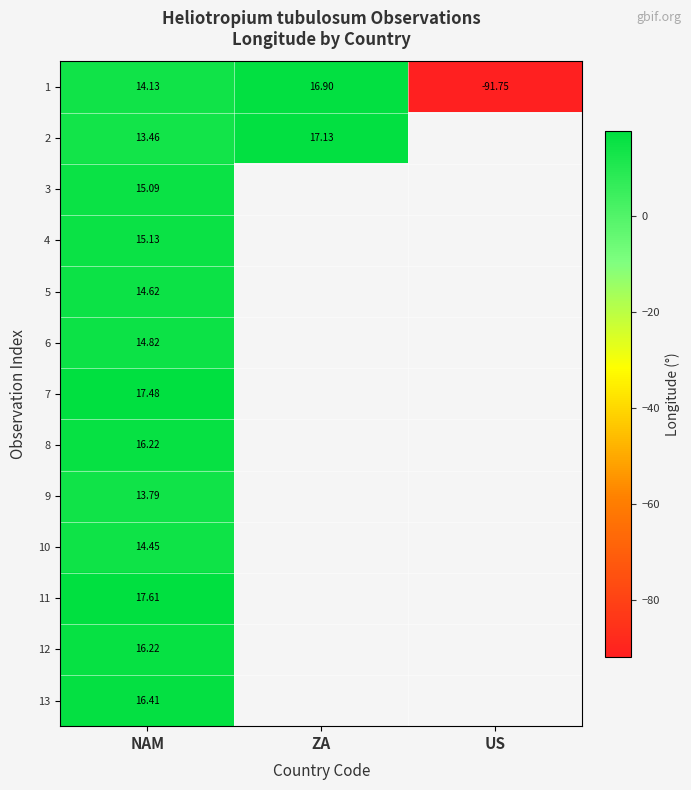

Which has a higher value, US or ZA?

ZA